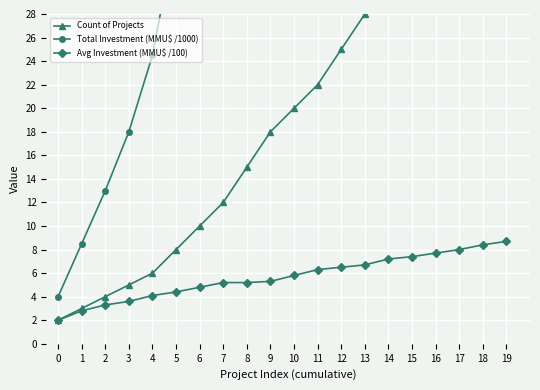

How many lines are shown in the chart?

3